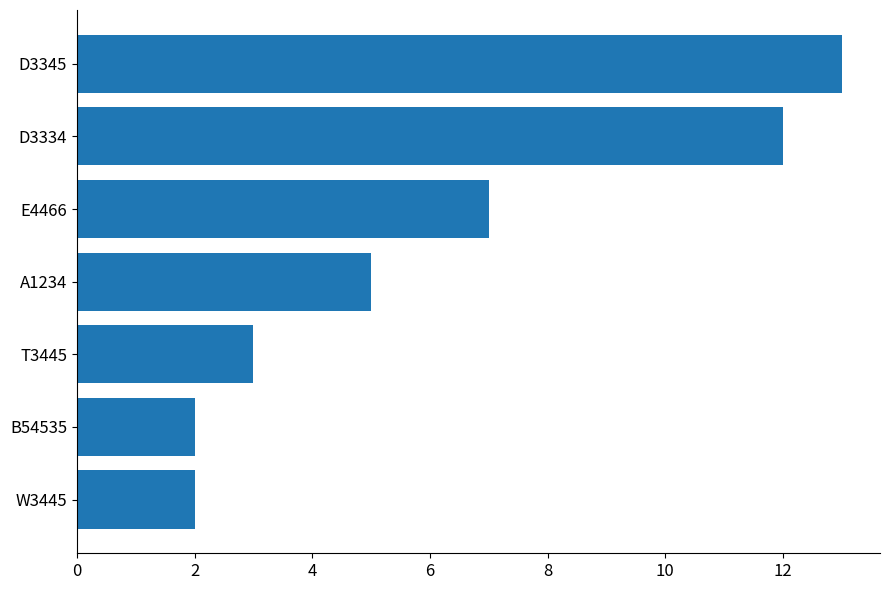

Which label corresponds to the largest value in the chart?

D3345